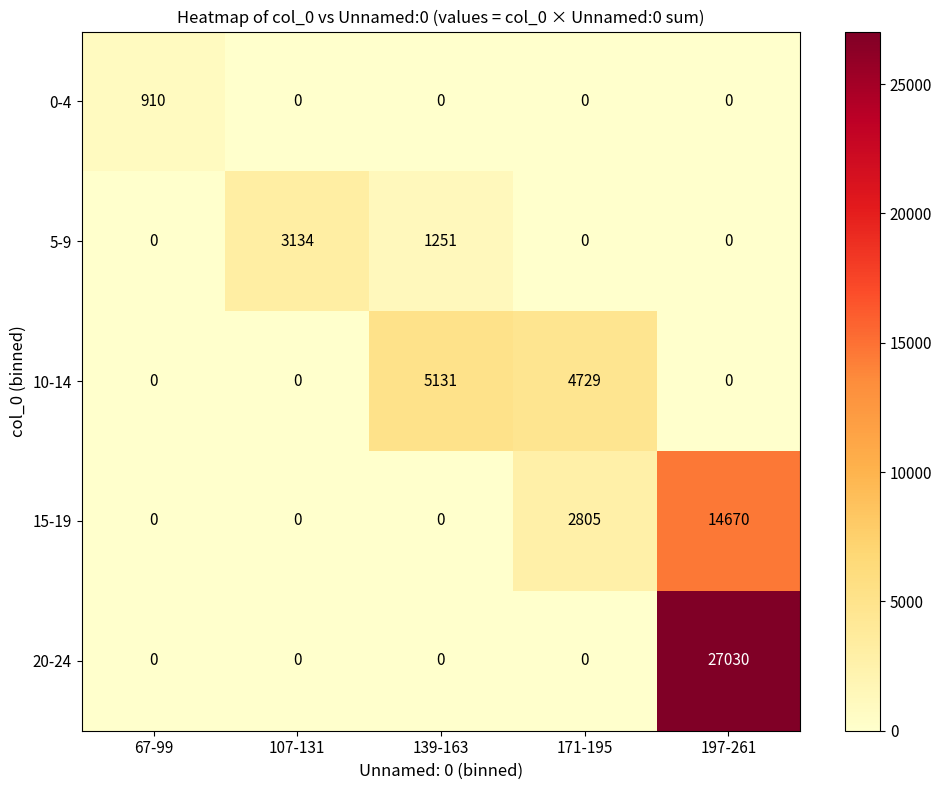

Which category has the highest value across all series?

197-261